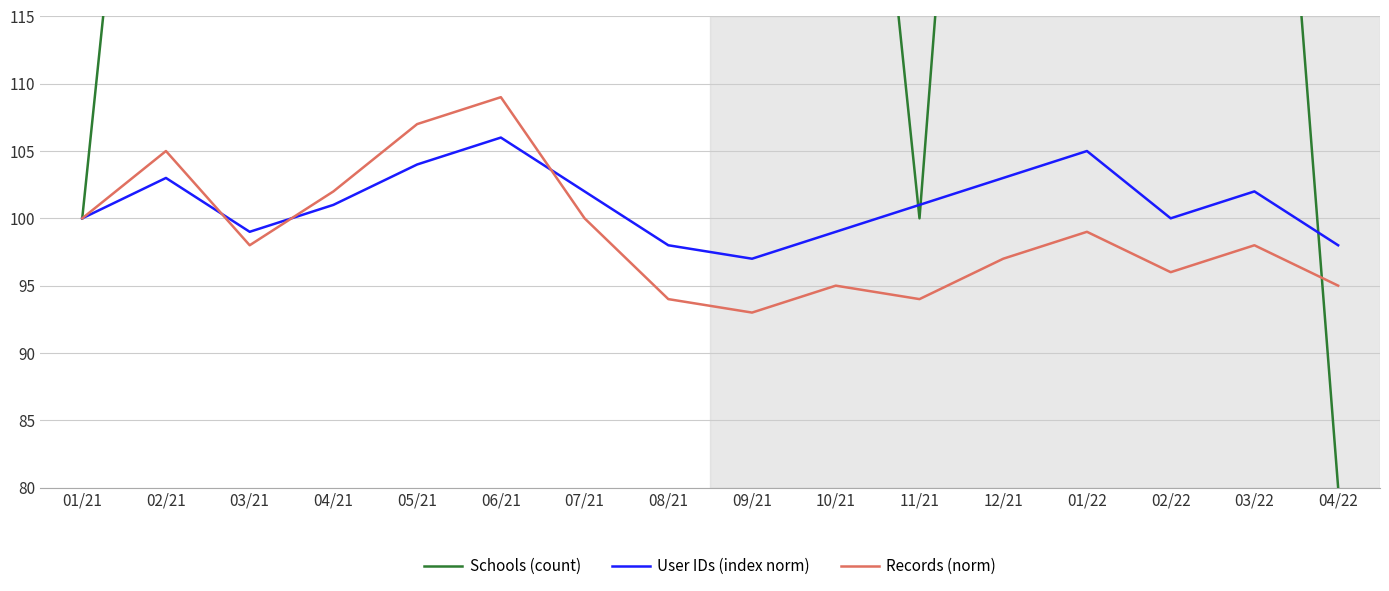

What is the label of the 2nd point from the right?

03/22